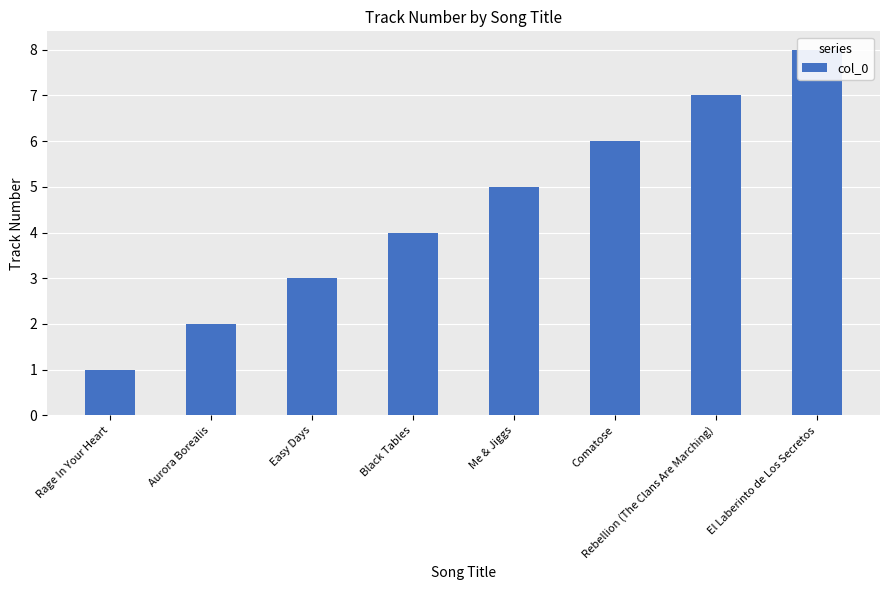

List the labels in order of value, smallest first.

Rage In Your Heart, Aurora Borealis, Easy Days, Black Tables, Me & Jiggs, Comatose, Rebellion (The Clans Are Marching), El Laberinto de Los Secretos